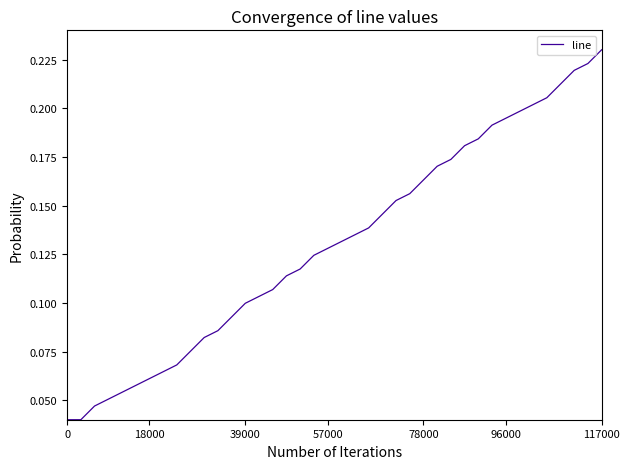

Does the chart display data point markers on the line(s)?

No